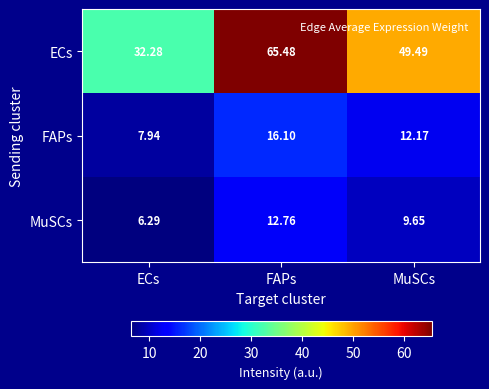

Where is FAPs nearest to the value 12?

MuSCs